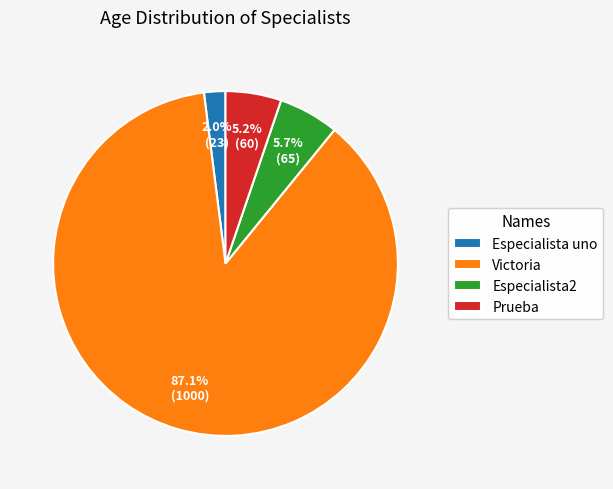

To the nearest percent, what is the average slice percentage?

25%